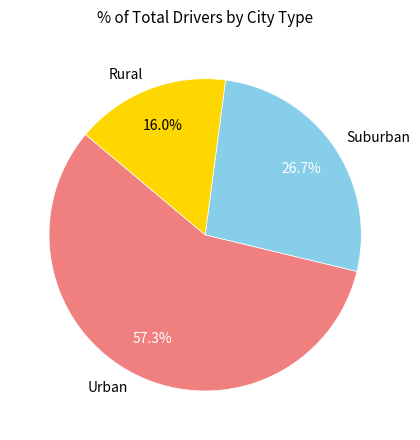

Does any single category account for the majority?

Yes